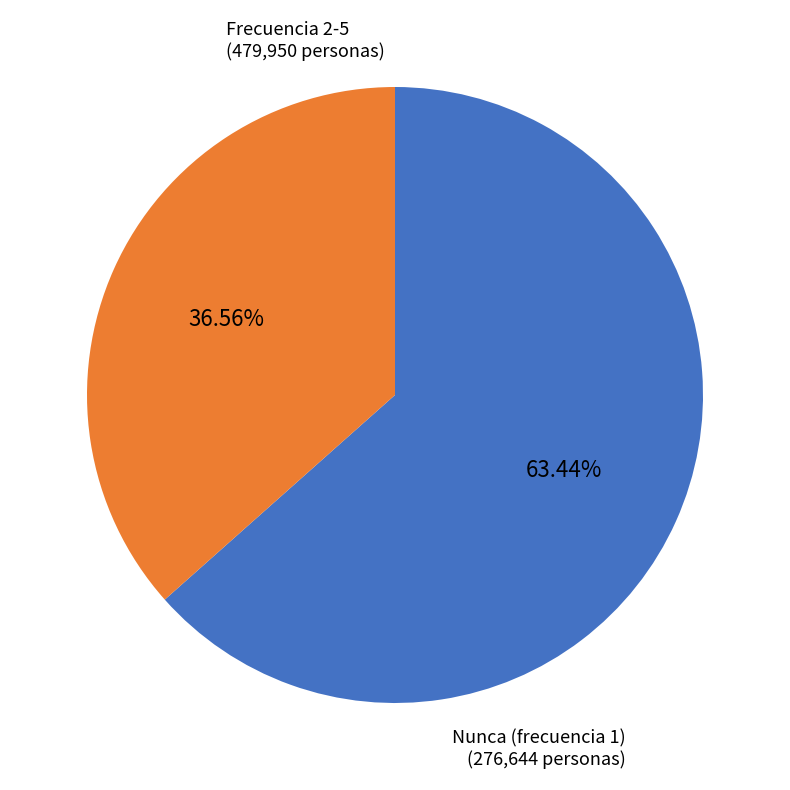

Which has a higher value, Nunca (frecuencia 1) or Frecuencia 2-5?

Frecuencia 2-5